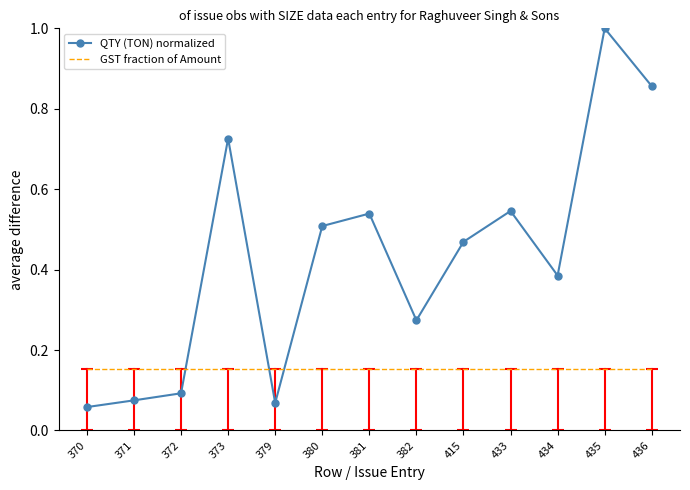

What is the sum of the QTY (TON) normalized values at 371 and 380?

0.6